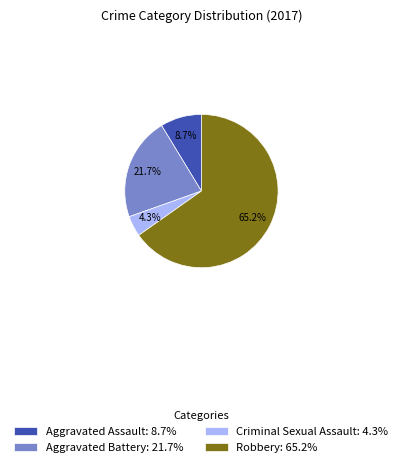

To the nearest percent, what is the average slice percentage?

25%